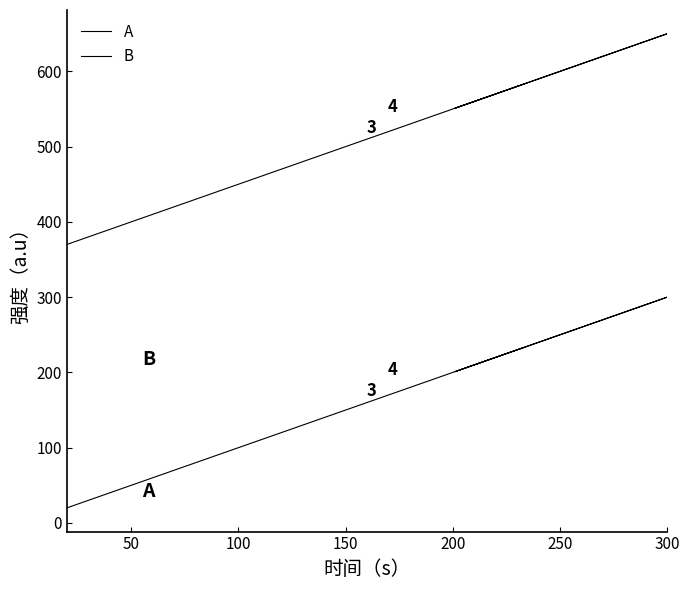

What is the label of the 5th point from the left?

200